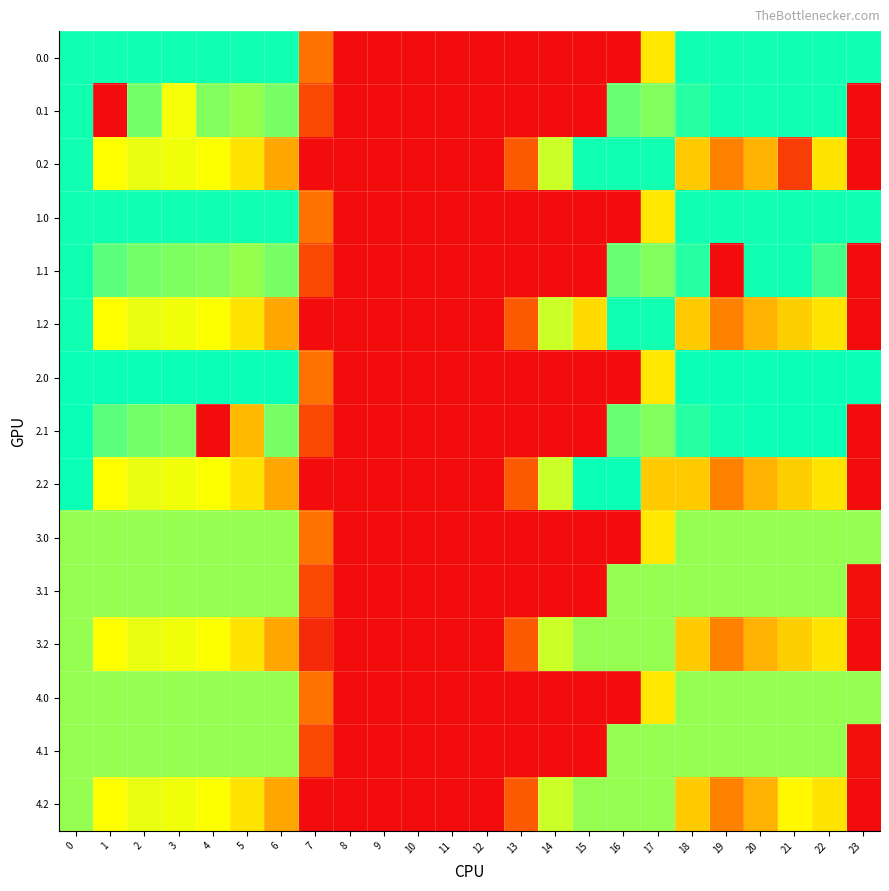

Reading right to left, transcribe all the data shown in this chart.

0.0: 23=400.0	22=400.0	21=400.0	20=400.0	19=400.0	18=400.0	17=250.3	16=0.0	15=0.0	14=0.0	13=0.0	12=0.0	11=0.0	10=0.0	9=0.0	8=0.0	7=136.4	6=400.0	5=400.0	4=400.0	3=400.0	2=400.0	1=400.0	0=400.0
0.1: 23=0.4	22=400.0	21=400.0	20=400.0	19=399.7	18=388.5	17=340.1	16=353.7	15=0.0	14=0.0	13=0.0	12=0.0	11=0.0	10=0.0	9=0.0	8=0.0	7=81.6	6=345.2	5=329.5	4=339.6	3=278.8	2=347.9	1=0.0	0=400.0
0.2: 23=0.0	22=247.4	21=65.7	20=199.2	19=151.1	18=223.1	17=400.0	16=400.0	15=400.0	14=301.9	13=104.4	12=0.0	11=0.0	10=0.0	9=0.0	8=0.0	7=0.0	6=187.1	5=248.1	4=274.4	3=281.0	2=285.5	1=272.7	0=400.0
1.0: 23=400.0	22=400.0	21=400.0	20=400.0	19=400.0	18=400.0	17=250.3	16=0.0	15=0.0	14=0.0	13=0.0	12=0.0	11=0.0	10=0.0	9=0.0	8=0.0	7=136.4	6=400.0	5=400.0	4=400.0	3=400.0	2=400.0	1=400.0	0=400.0
1.1: 23=0.4	22=374.0	21=400.0	20=400.0	19=0.7	18=388.5	17=340.1	16=353.7	15=0.0	14=0.0	13=0.0	12=0.0	11=0.0	10=0.0	9=0.0	8=0.0	7=81.6	6=345.2	5=329.5	4=339.6	3=342.7	2=347.9	1=361.1	0=400.0
1.2: 23=0.0	22=247.4	21=226.4	20=199.2	19=151.1	18=223.1	17=400.0	16=400.0	15=239.3	14=301.9	13=104.4	12=0.0	11=0.0	10=0.0	9=0.0	8=0.0	7=0.0	6=187.1	5=248.1	4=274.4	3=281.0	2=285.5	1=272.7	0=400.0
2.0: 23=404.0	22=404.0	21=404.0	20=404.0	19=404.0	18=404.0	17=250.3	16=0.0	15=0.0	14=0.0	13=0.0	12=0.0	11=0.0	10=0.0	9=0.0	8=0.0	7=136.4	6=404.0	5=404.0	4=404.0	3=404.0	2=404.0	1=404.0	0=404.0
2.1: 23=0.0	22=404.0	21=404.0	20=404.0	19=399.7	18=388.5	17=340.1	16=353.7	15=0.0	14=0.0	13=0.0	12=0.0	11=0.0	10=0.0	9=0.0	8=0.0	7=81.6	6=345.2	5=207.1	4=0.0	3=342.7	2=347.9	1=361.1	0=404.0
2.2: 23=0.0	22=247.4	21=226.4	20=199.2	19=151.1	18=223.1	17=223.1	16=404.0	15=404.0	14=301.9	13=104.4	12=0.0	11=0.0	10=0.0	9=0.0	8=0.0	7=0.0	6=187.1	5=248.1	4=274.4	3=281.0	2=285.5	1=272.7	0=404.0
3.0: 23=330.0	22=330.0	21=330.0	20=330.0	19=330.0	18=330.0	17=250.3	16=0.0	15=0.0	14=0.0	13=0.0	12=0.0	11=0.0	10=0.0	9=0.0	8=0.0	7=136.4	6=330.0	5=330.0	4=330.0	3=330.0	2=330.0	1=330.0	0=330.0
3.1: 23=4.0	22=330.0	21=330.0	20=330.0	19=330.0	18=330.0	17=330.0	16=330.0	15=0.0	14=0.0	13=0.0	12=0.0	11=0.0	10=0.0	9=0.0	8=0.0	7=81.6	6=330.0	5=330.0	4=330.0	3=330.0	2=330.0	1=330.0	0=330.0
3.2: 23=0.0	22=247.4	21=226.4	20=199.2	19=151.1	18=223.1	17=330.0	16=330.0	15=330.0	14=301.9	13=104.4	12=0.0	11=0.0	10=0.0	9=0.0	8=0.0	7=40.3	6=187.1	5=248.1	4=274.4	3=281.0	2=285.5	1=272.7	0=330.0
4.0: 23=330.0	22=330.0	21=330.0	20=330.0	19=330.0	18=330.0	17=250.3	16=0.0	15=0.0	14=0.0	13=0.0	12=0.0	11=0.0	10=0.0	9=0.0	8=0.0	7=136.4	6=330.0	5=330.0	4=330.0	3=330.0	2=330.0	1=330.0	0=330.0
4.1: 23=4.0	22=330.0	21=330.0	20=330.0	19=330.0	18=330.0	17=330.0	16=330.0	15=0.0	14=0.0	13=0.0	12=0.0	11=0.0	10=0.0	9=0.0	8=0.0	7=81.6	6=330.0	5=330.0	4=330.0	3=330.0	2=330.0	1=330.0	0=330.0
4.2: 23=0.0	22=247.4	21=266.7	20=199.2	19=151.1	18=223.1	17=330.0	16=330.0	15=330.0	14=301.9	13=104.4	12=0.0	11=0.0	10=0.0	9=0.0	8=0.0	7=0.0	6=187.1	5=248.1	4=274.4	3=281.0	2=285.5	1=272.7	0=330.0